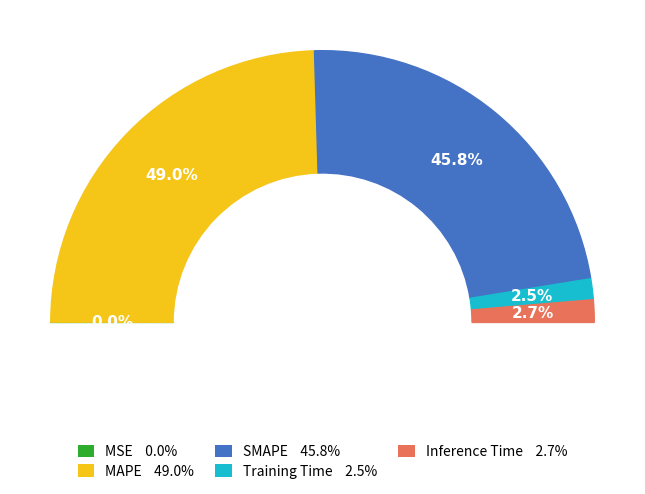

Is the sum of SMAPE and MAPE greater than half?

Yes